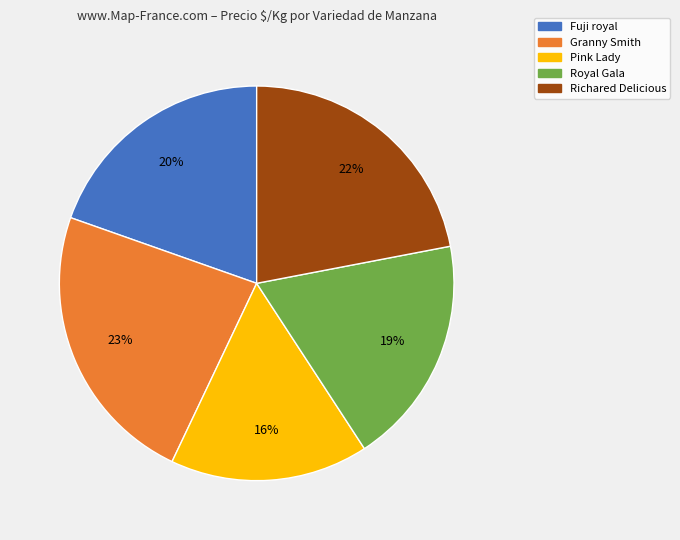

Is there any slice that represents more than half of the pie?

No